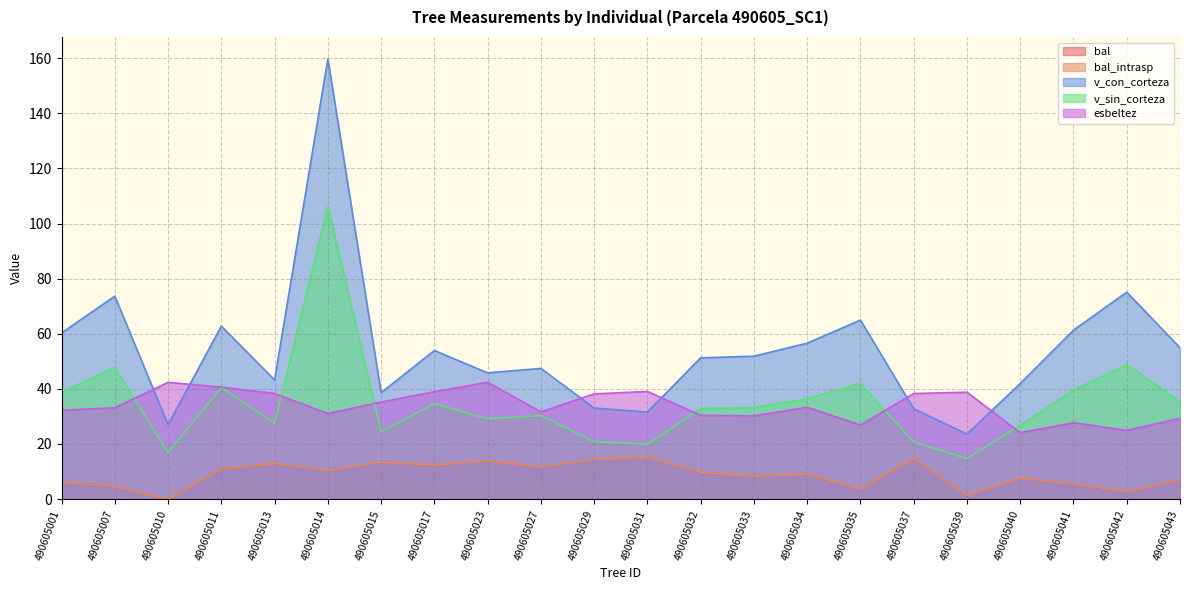

At which label does bal reach its peak?

490605031